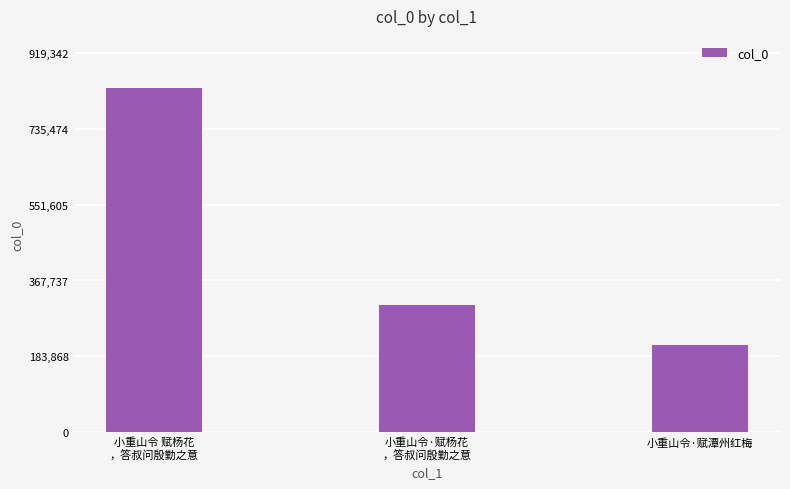

Count the number of data series in this chart.

1